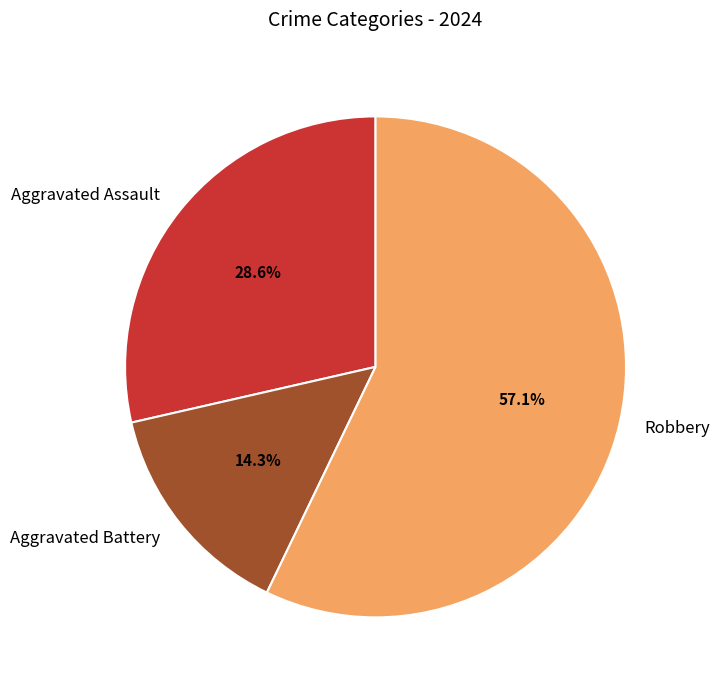

Approximately how many times larger is the value at Aggravated Assault compared to Robbery?

0.5